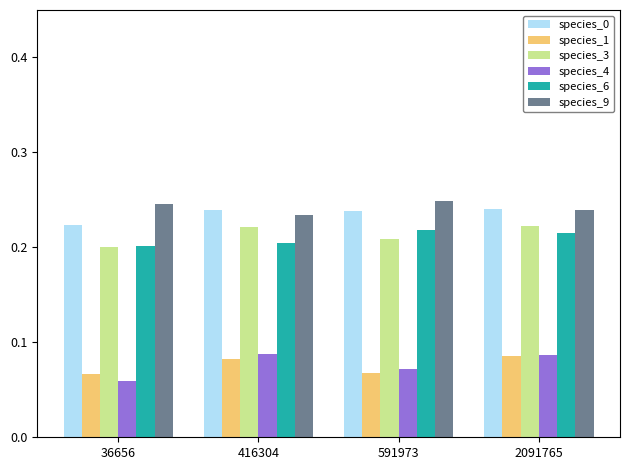

True or false: species_3 has a value of 0.2 at 36656.

True